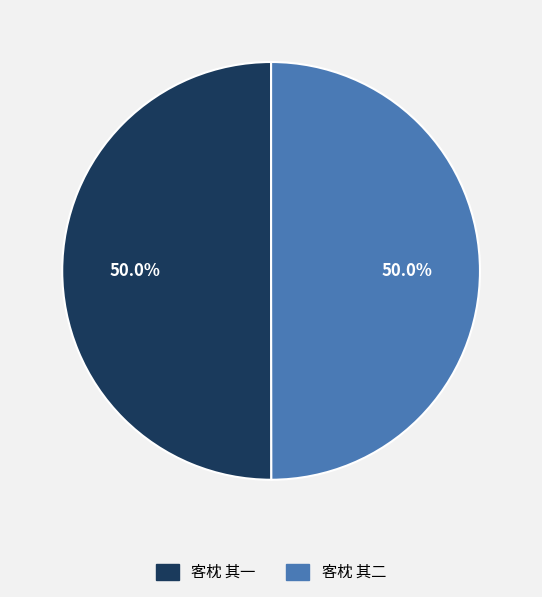

Approximately how many times larger is the value at 客枕 其一 compared to 客枕 其二?

1.0